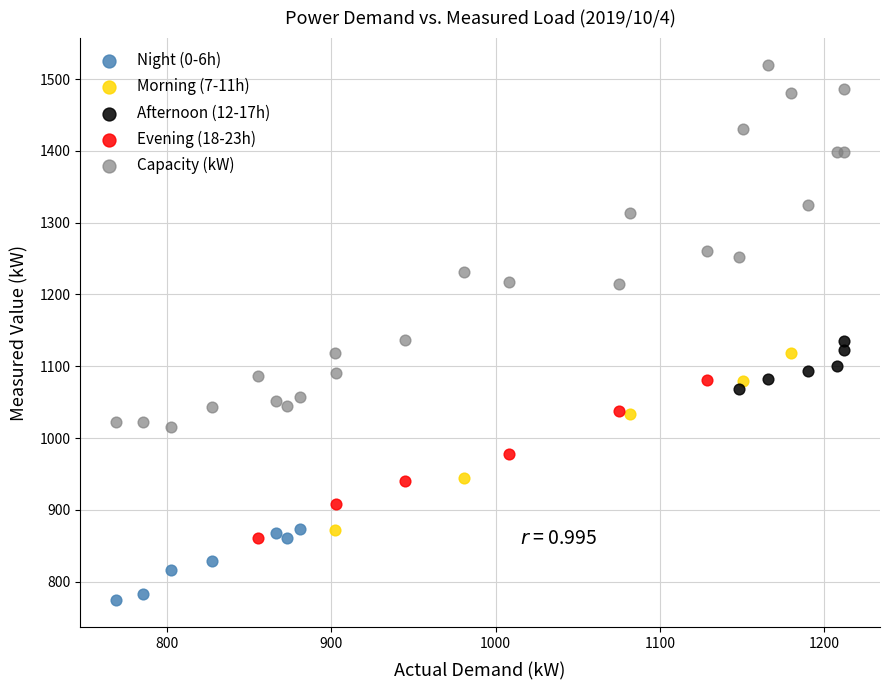

Which series reaches the maximum Y coordinate?

Capacity (kW)